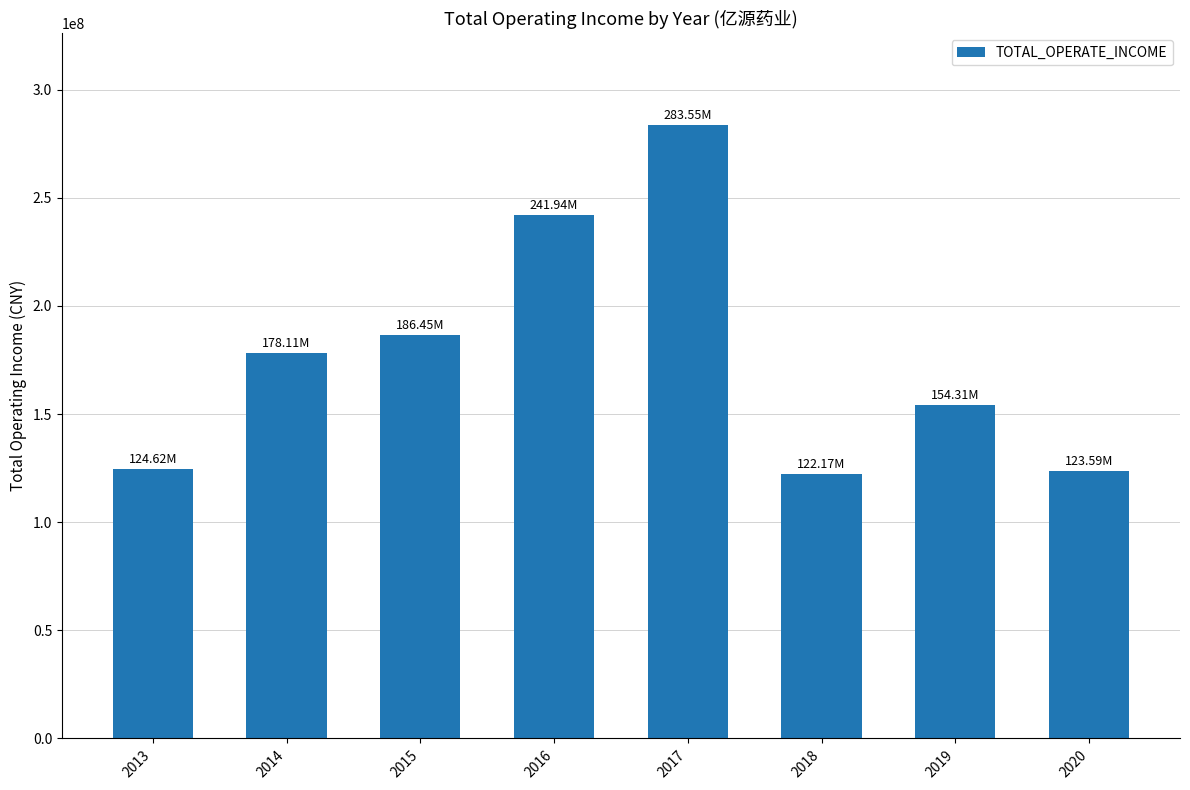

What is the difference between the maximum and minimum values?

161370632.0